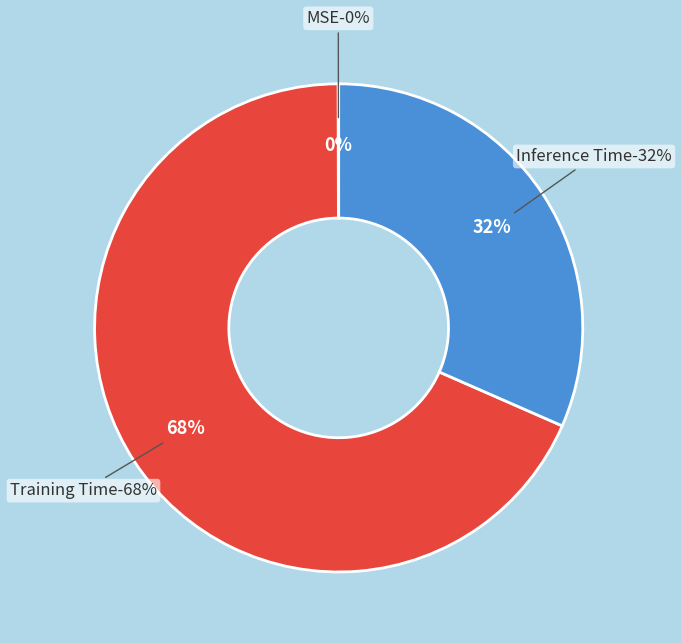

Does Training Time account for over 50% of the chart?

Yes